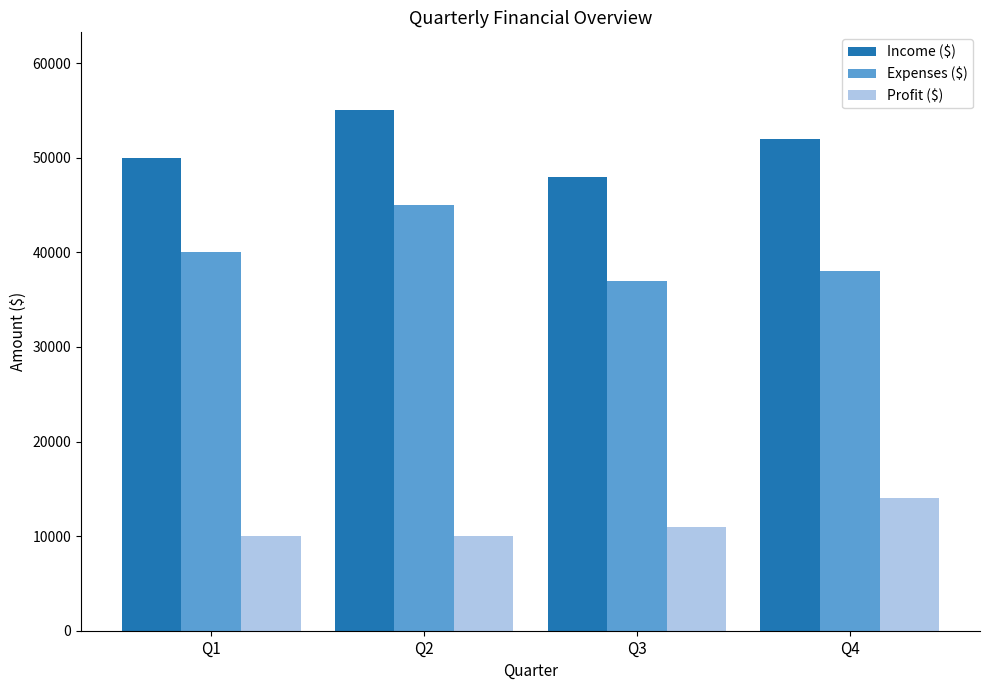

At how many categories does at least one series exceed 54507?

1